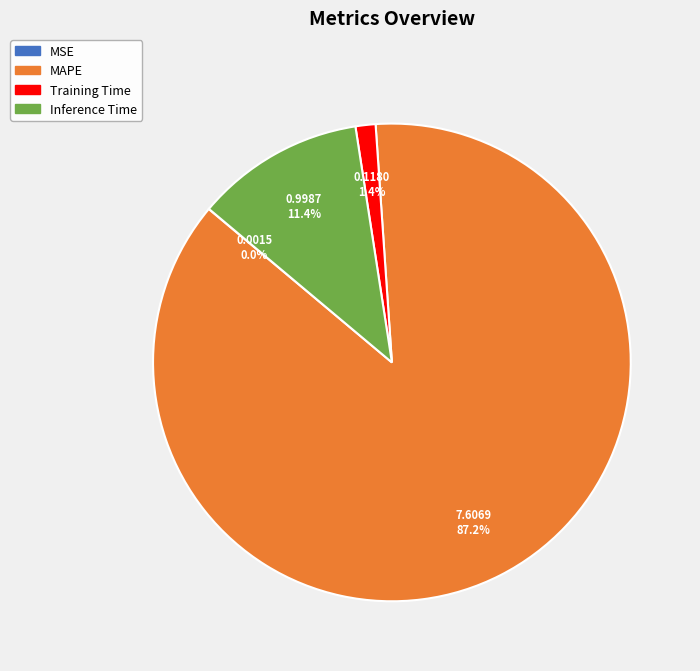

Is there any slice that represents more than half of the pie?

Yes